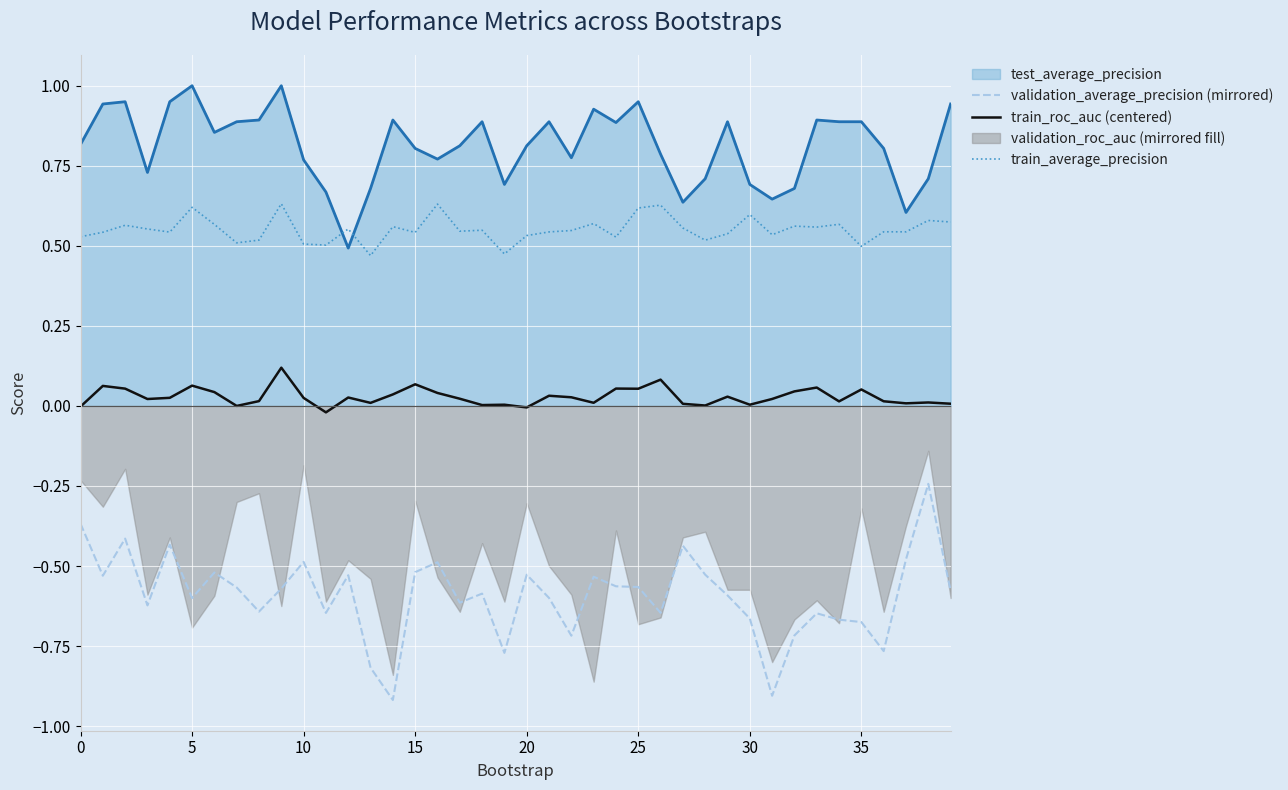

True or false: validation_average_precision (mirrored) and train_roc_auc (centered) intersect in this chart.

False